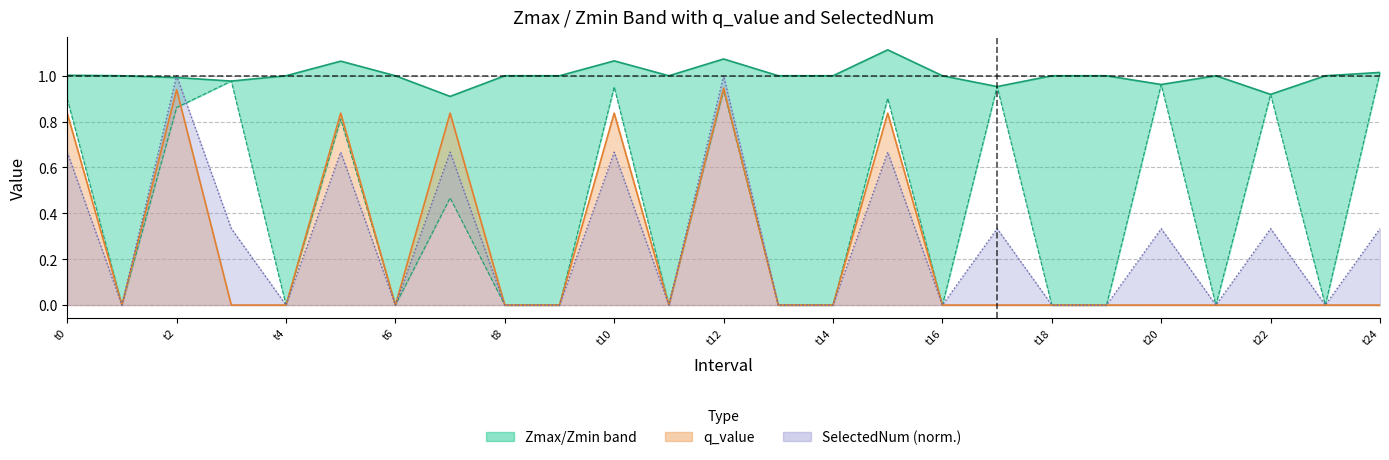

True or false: Zmin has more than 1 points higher than both neighbors.

True